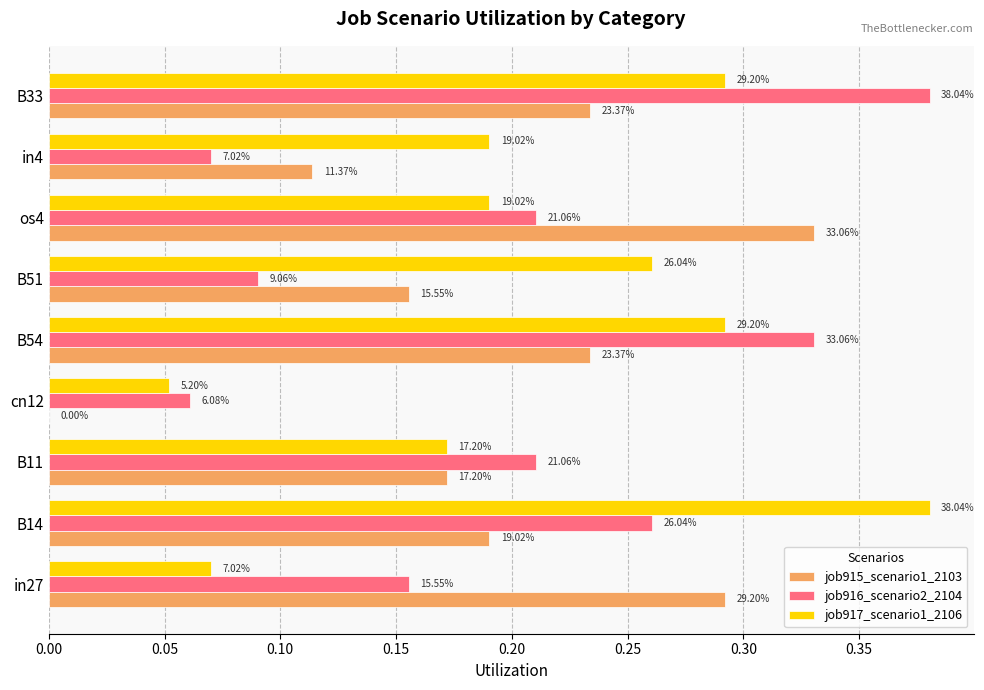

Which series has the largest total across all categories?

job917_scenario1_2106